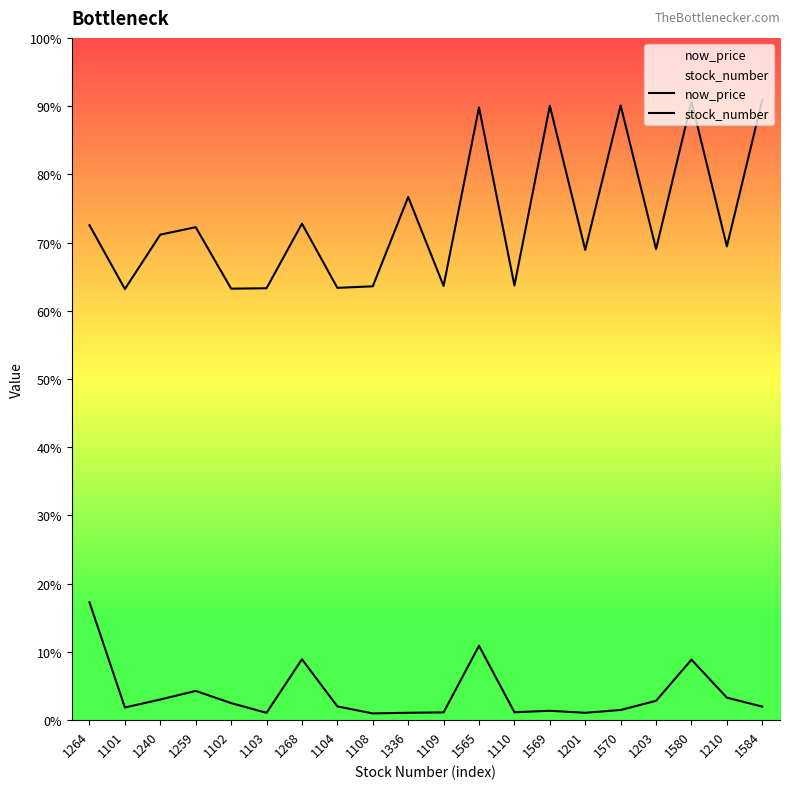

At which label is now_price closest to 159?

1268